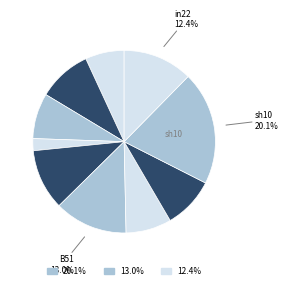

Does any single category account for the majority?

No